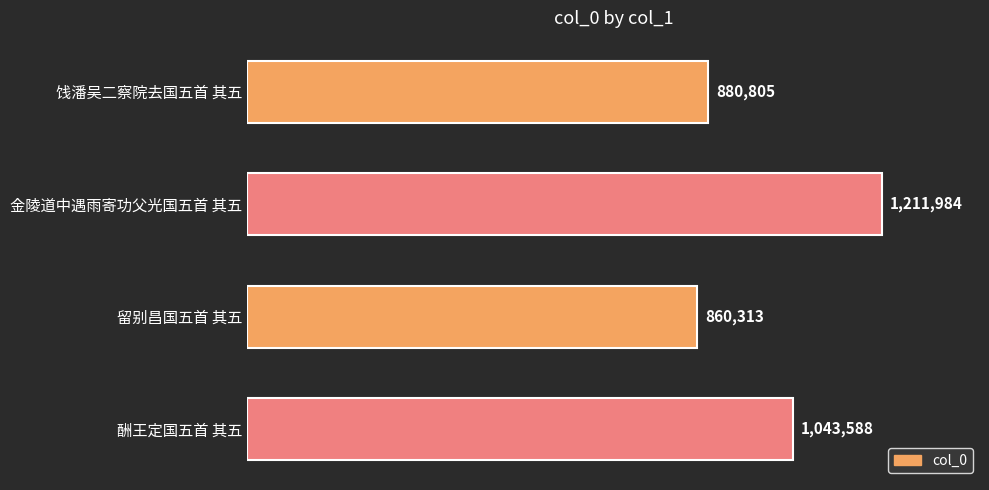

At which label is the value closest to 1036148?

酬王定国五首 其五